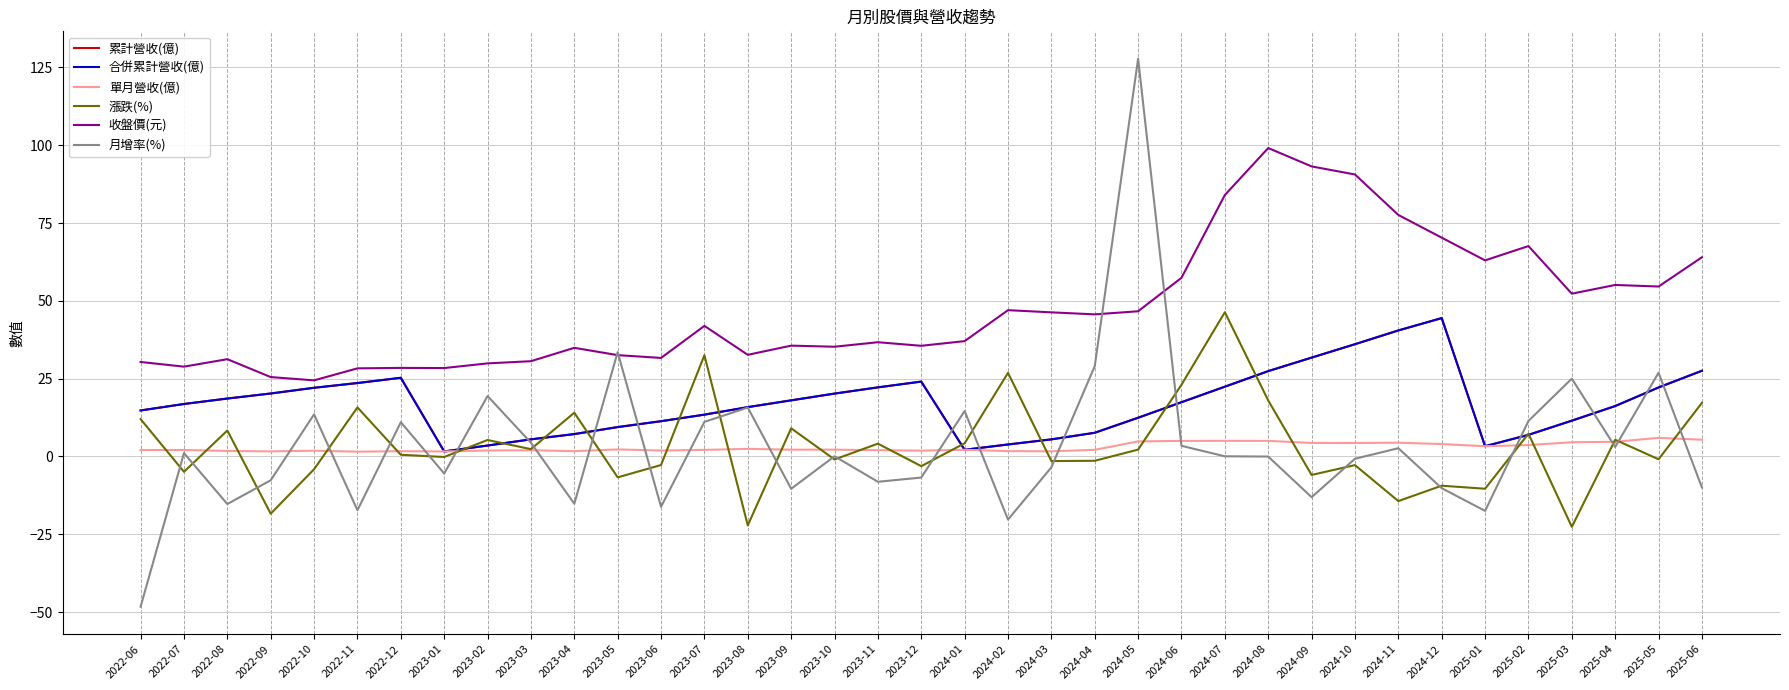

At which category does 漲跌(%) reach its first local valley?

2022-07